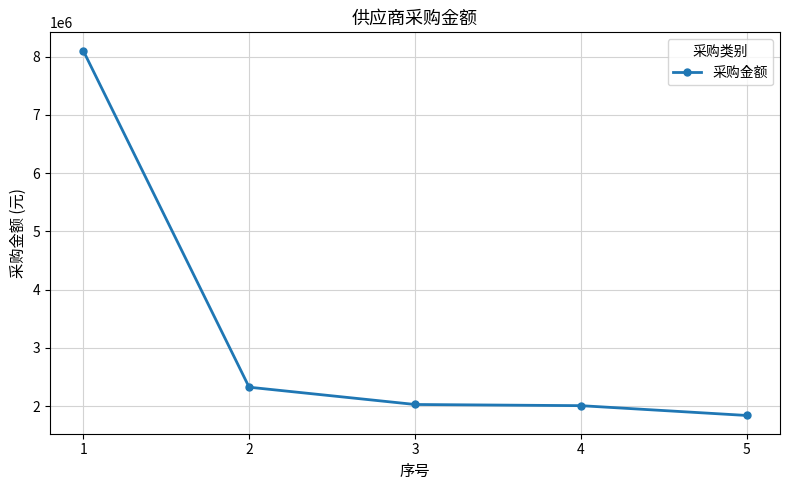

Read the value at 5.

1840079.3